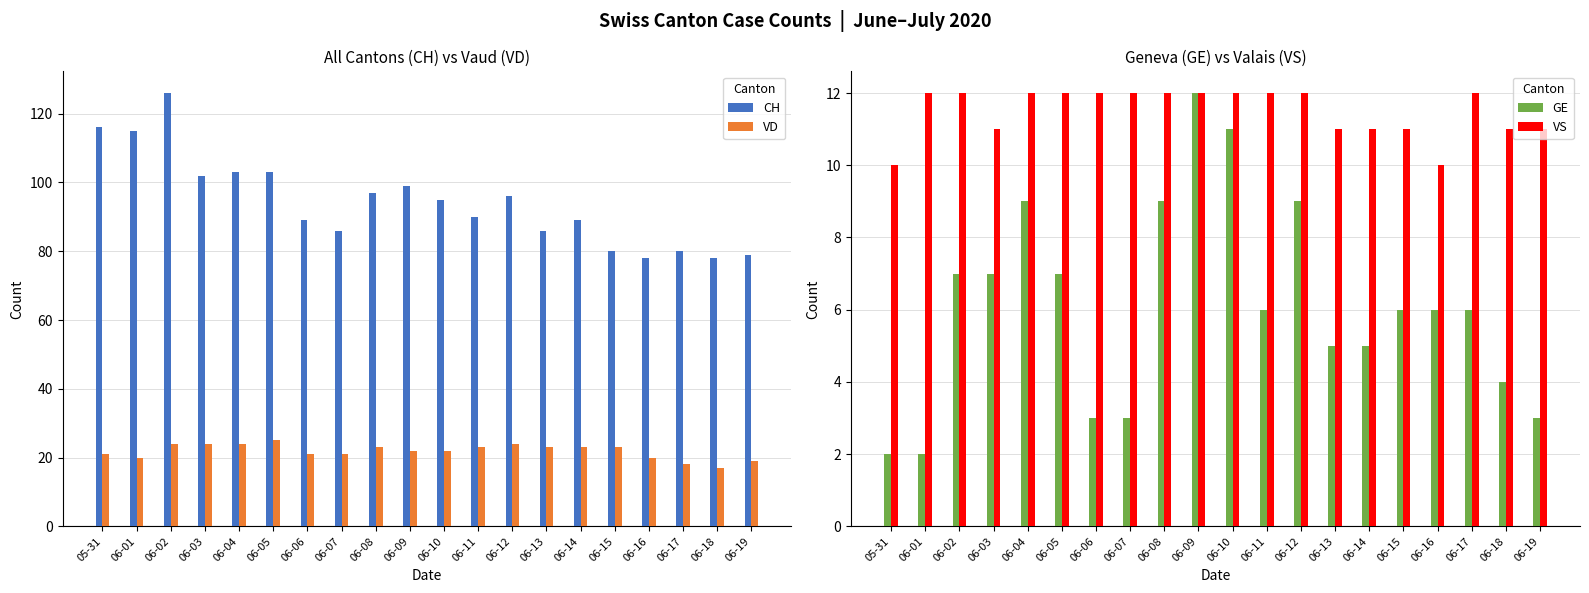

The value of VS at 06-07 is 8. True or false?

False